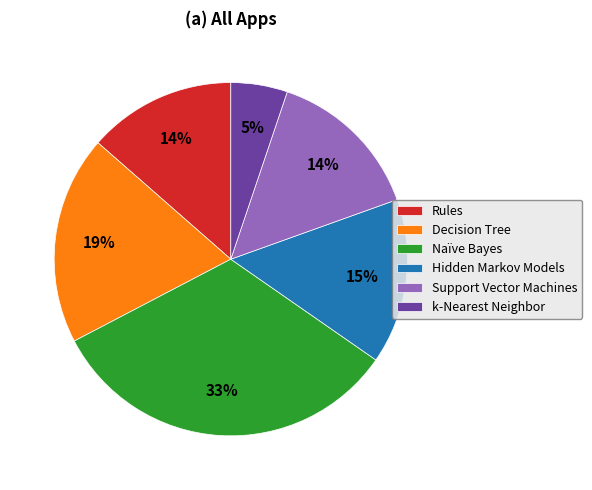

Which slice is the smallest?

k-Nearest Neighbor